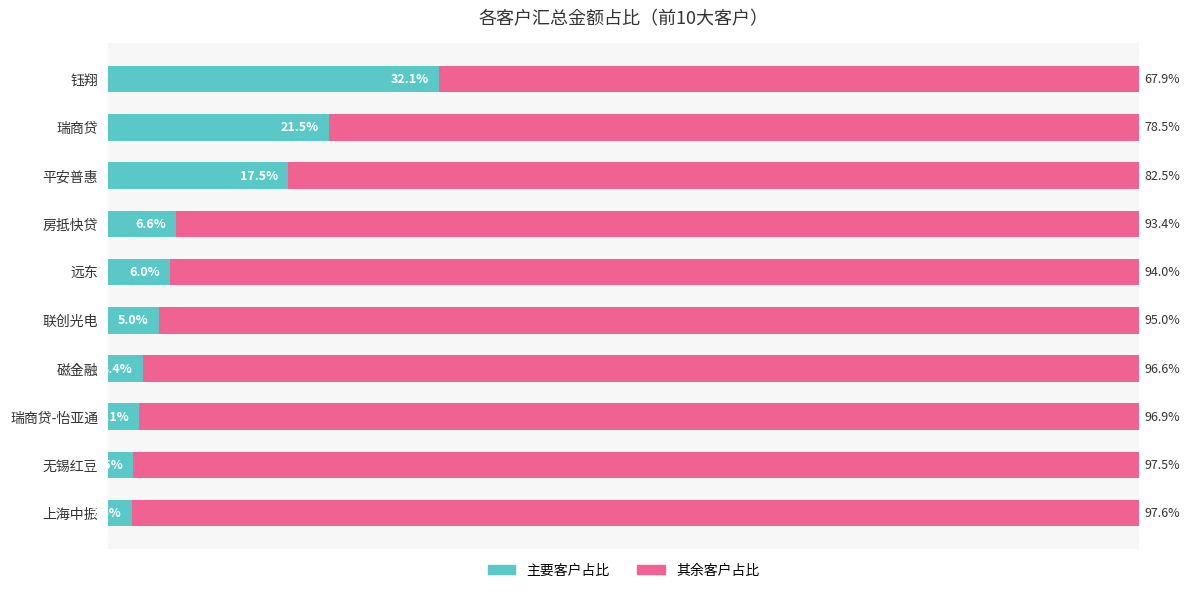

Which category has the lowest value in the 主要客户占比 series?

上海中振